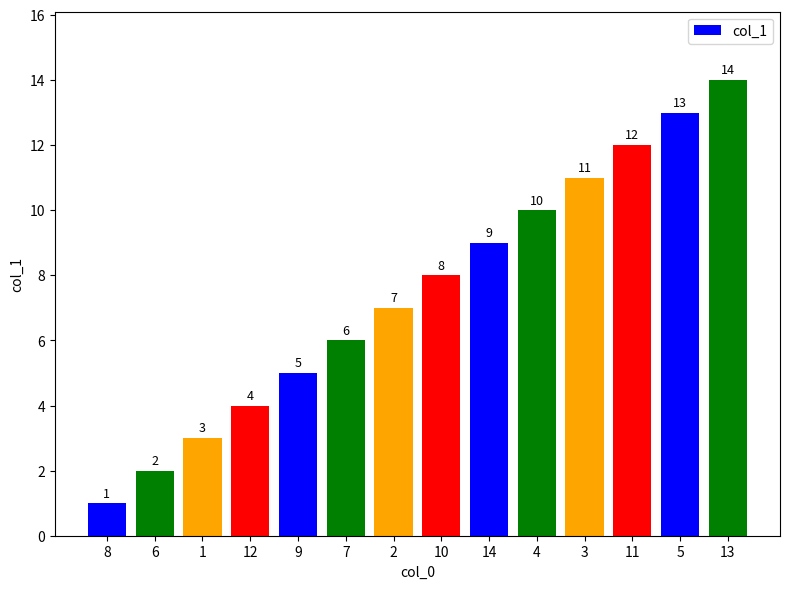

Between 12 and 6, which is larger?

12